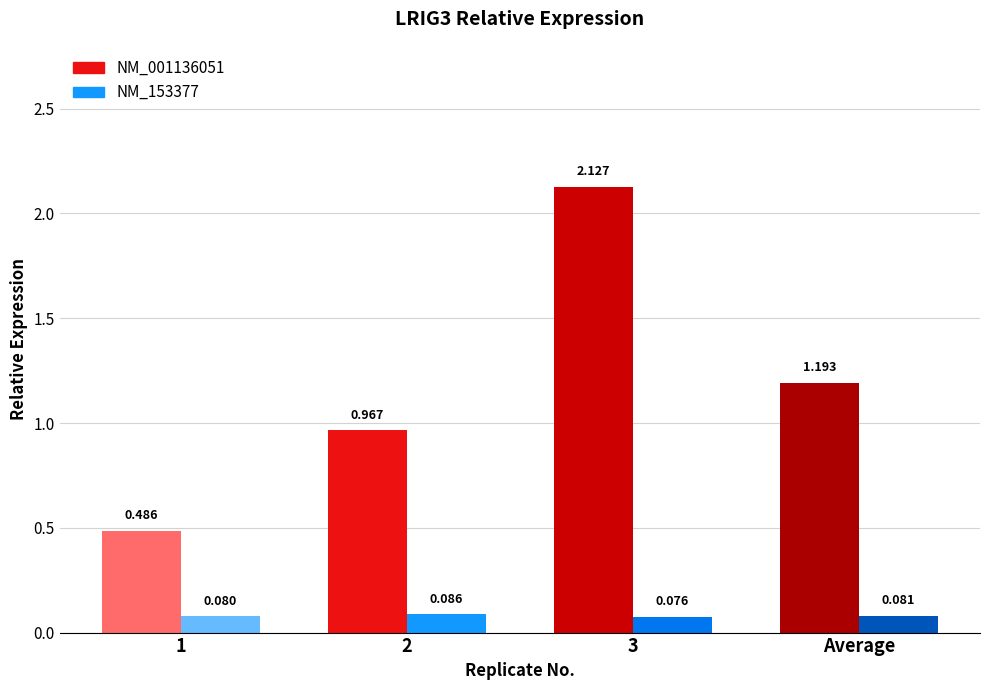

How many data points in NM_001136051 are less than 1?

2